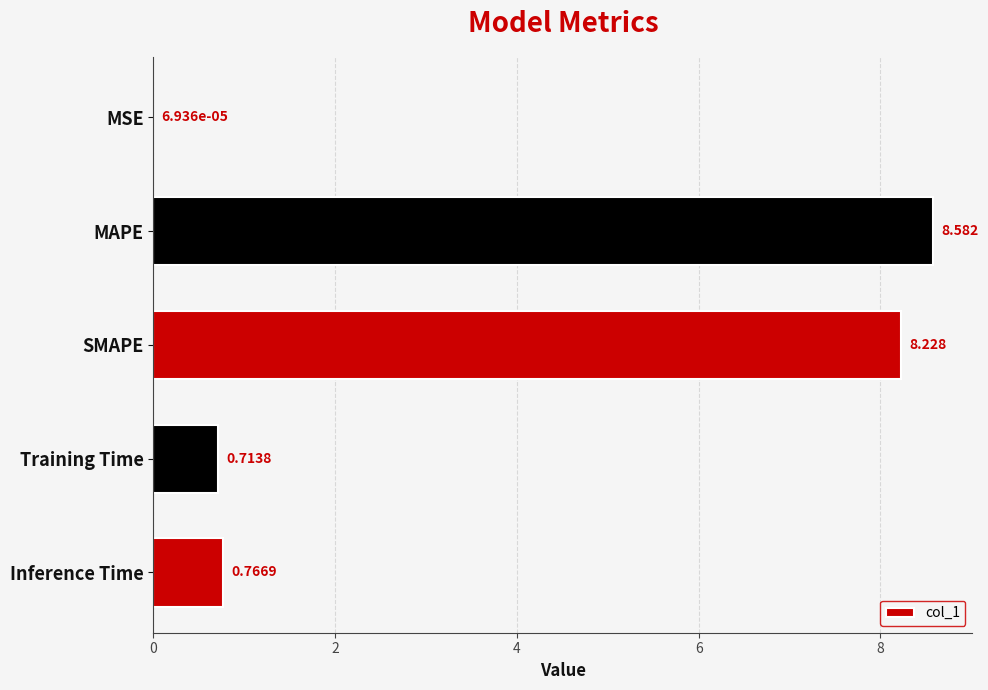

At which label is the value closest to 4?

Inference Time